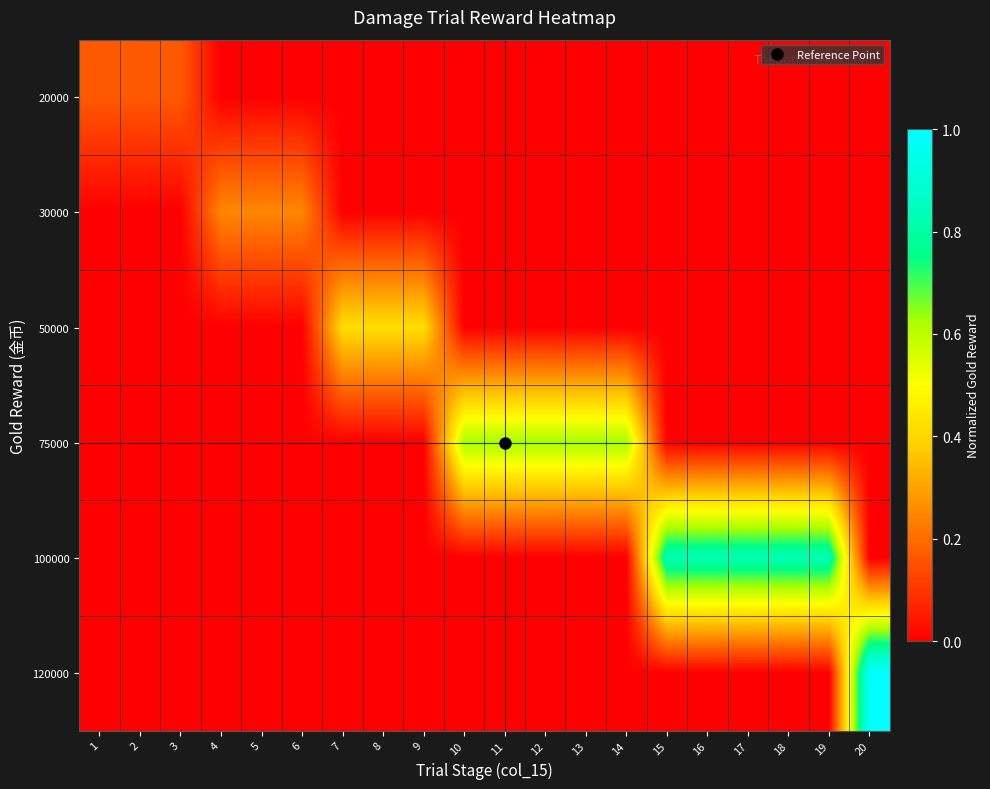

Reading left to right, extract all data points from this chart.

row_0: 0.2	0.2	0.2	0.0	0.0	0.0	0.0	0.0	0.0	0.0	0.0	0.0	0.0	0.0	0.0	0.0	0.0	0.0	0.0	0.0
row_1: 0.0	0.0	0.0	0.2	0.2	0.2	0.0	0.0	0.0	0.0	0.0	0.0	0.0	0.0	0.0	0.0	0.0	0.0	0.0	0.0
row_2: 0.0	0.0	0.0	0.0	0.0	0.0	0.4	0.4	0.4	0.0	0.0	0.0	0.0	0.0	0.0	0.0	0.0	0.0	0.0	0.0
row_3: 0.0	0.0	0.0	0.0	0.0	0.0	0.0	0.0	0.0	0.6	0.6	0.6	0.6	0.6	0.0	0.0	0.0	0.0	0.0	0.0
row_4: 0.0	0.0	0.0	0.0	0.0	0.0	0.0	0.0	0.0	0.0	0.0	0.0	0.0	0.0	0.8	0.8	0.8	0.8	0.8	0.0
row_5: 0.0	0.0	0.0	0.0	0.0	0.0	0.0	0.0	0.0	0.0	0.0	0.0	0.0	0.0	0.0	0.0	0.0	0.0	0.0	1.0